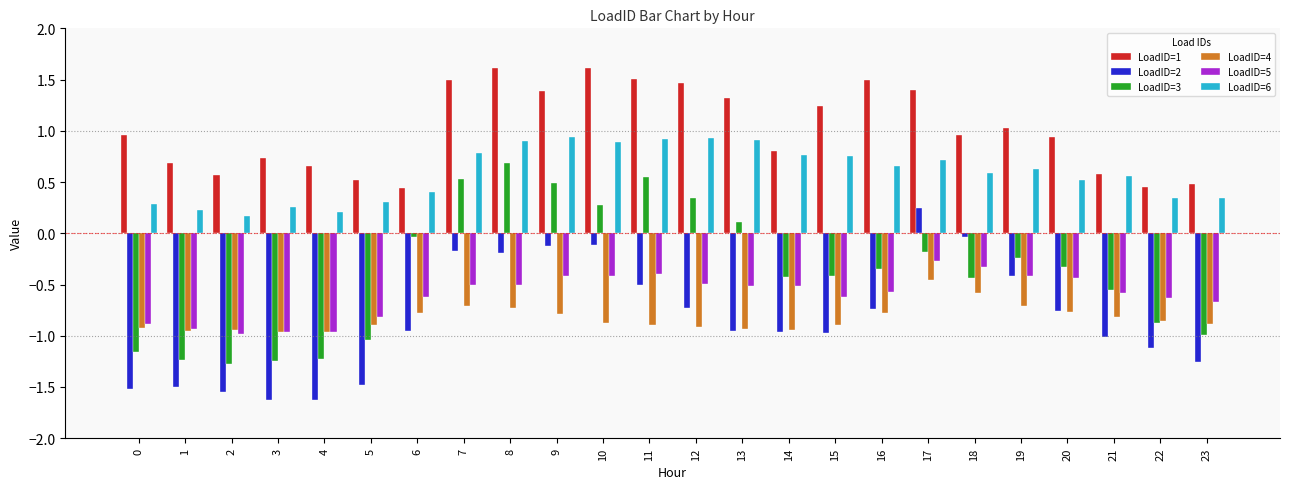

What is the sum of all LoadID=6 values?

14.0